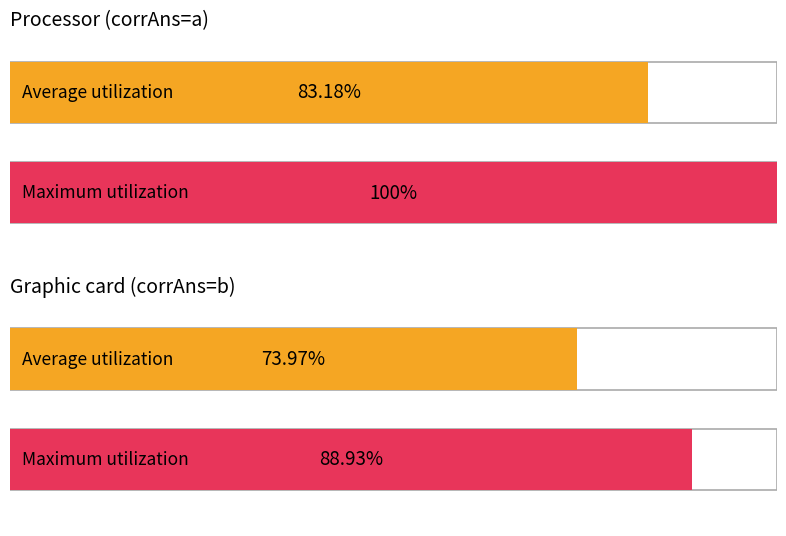

At which category is the sum across all series the highest?

corrAns=a